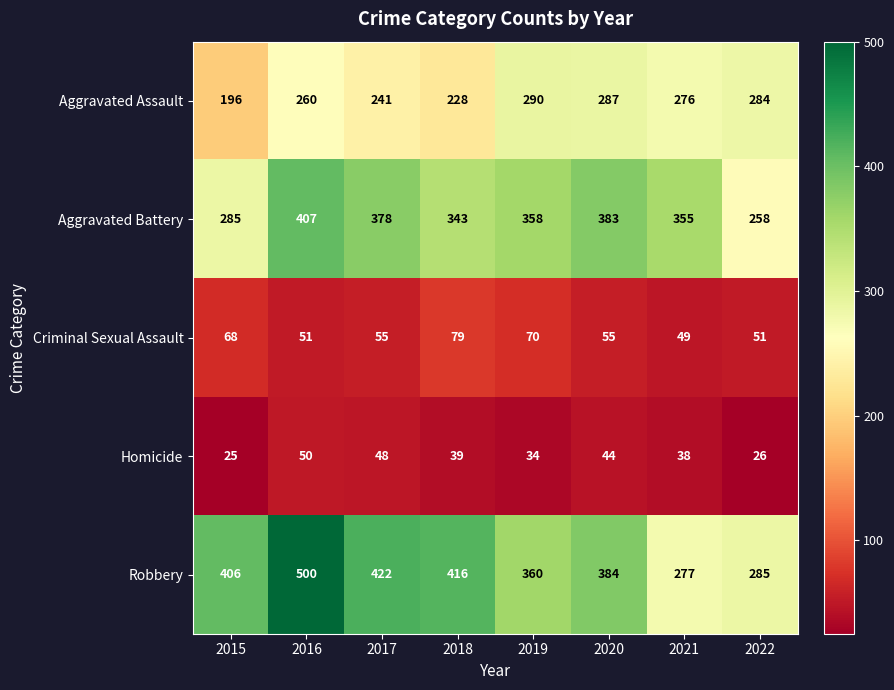

List the series in order of their peak value, highest first.

Robbery, Aggravated Battery, Aggravated Assault, Criminal Sexual Assault, Homicide